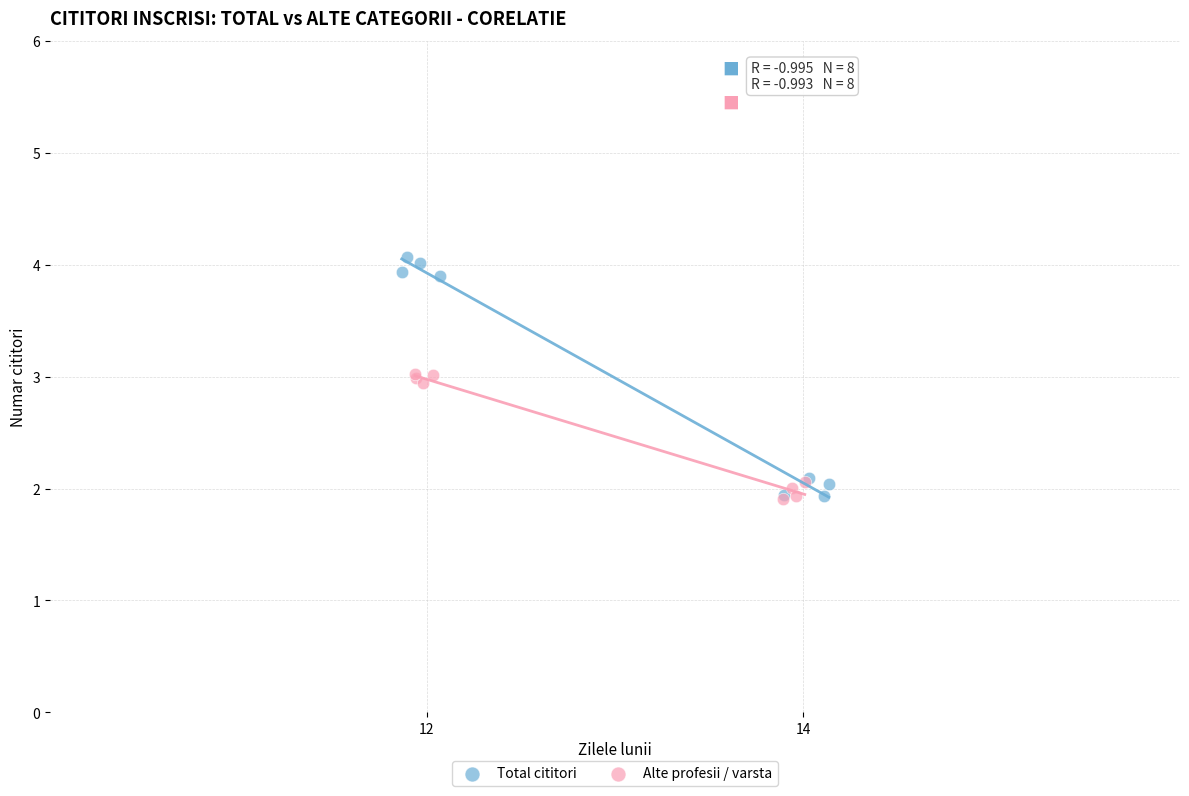

Which series reaches the maximum Y coordinate?

Total cititori